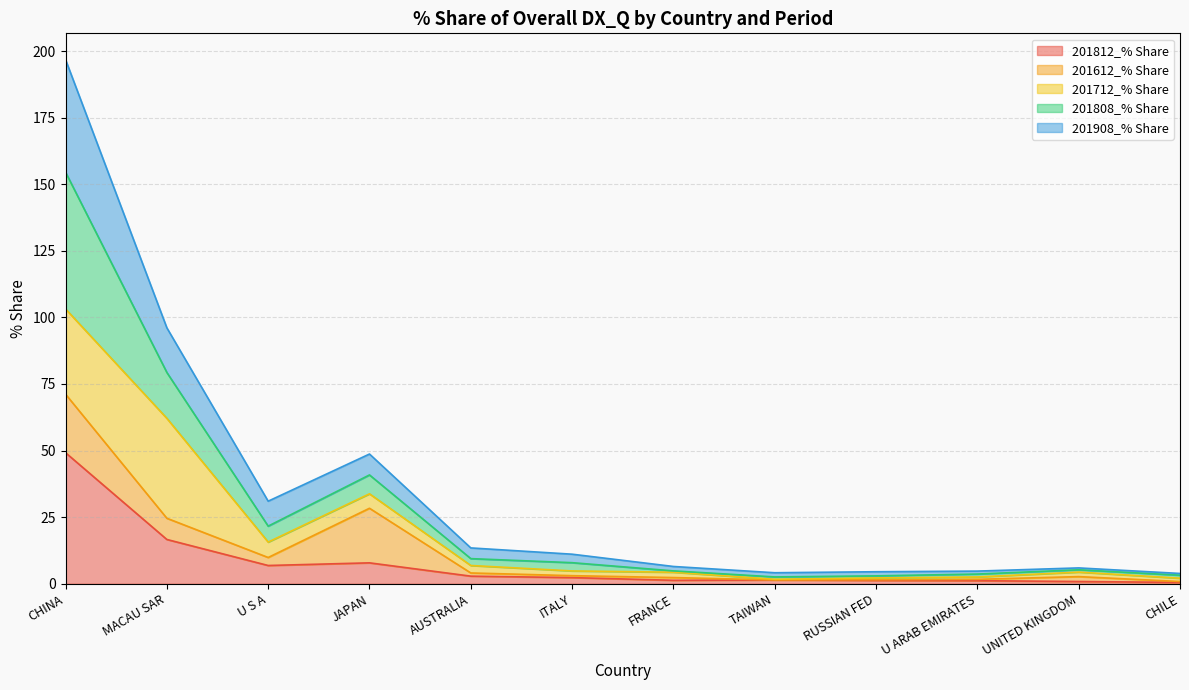

How many interior local peaks does the 201812_% Share series have?

2